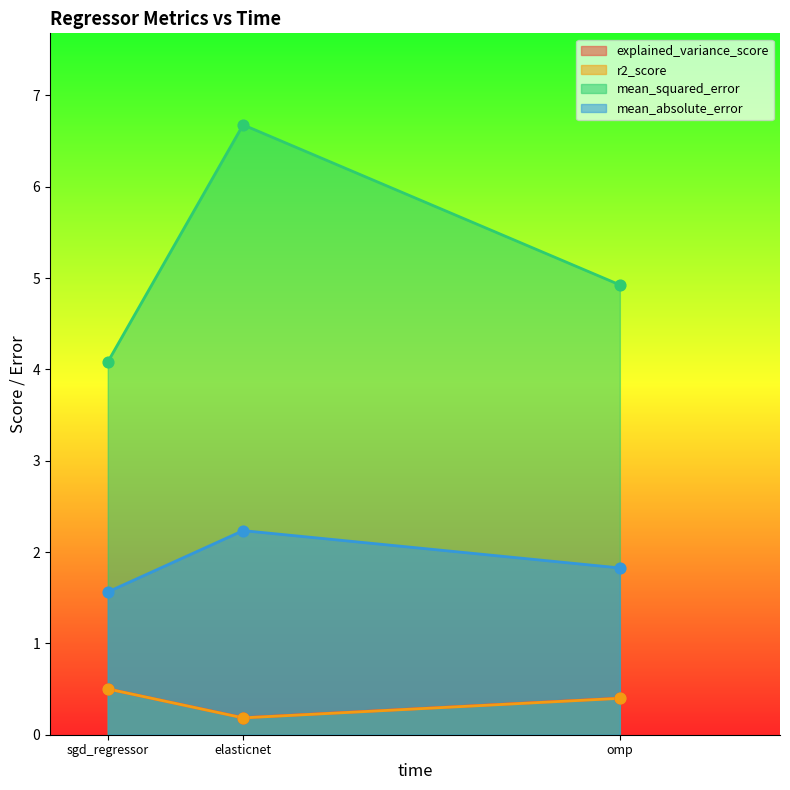

Which series contains the highest Y value?

mean_squared_error